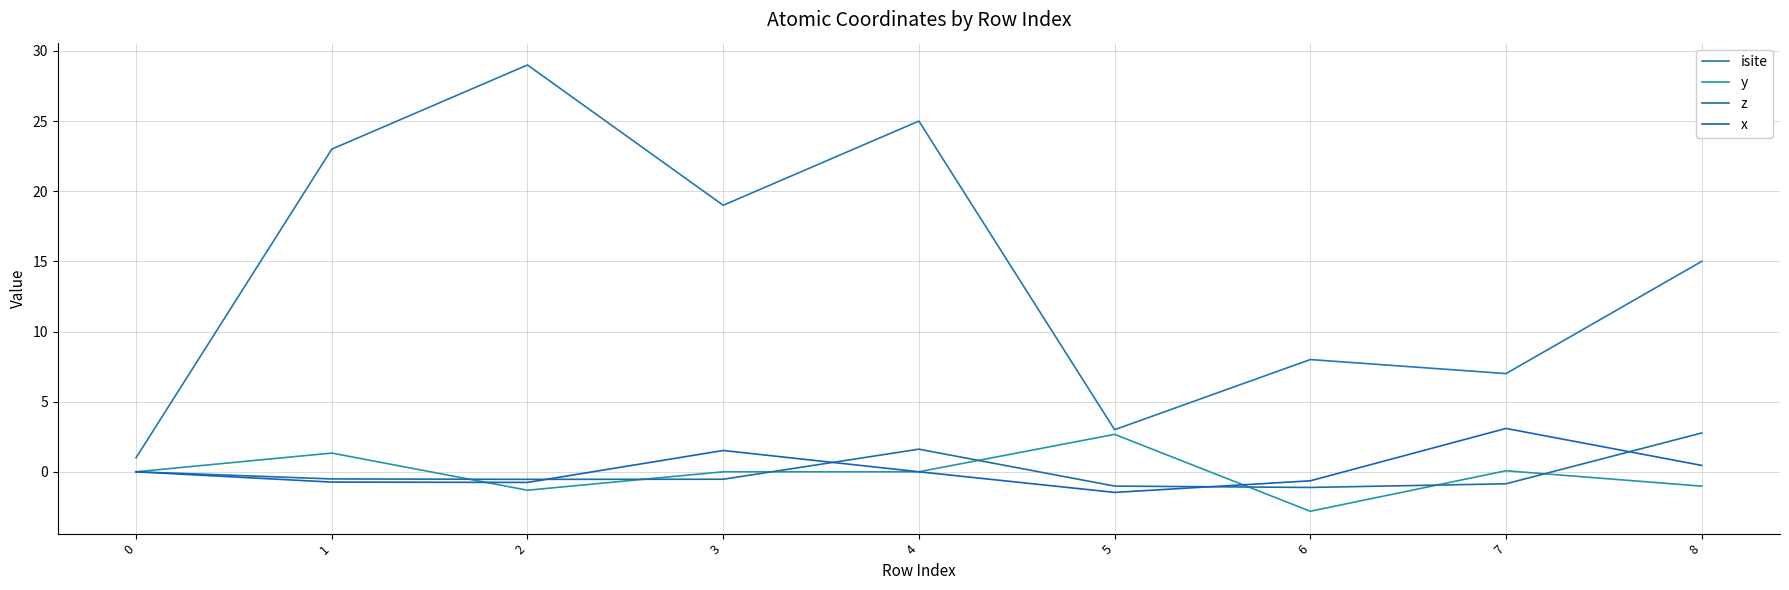

How many interior local valleys does the y series have?

2